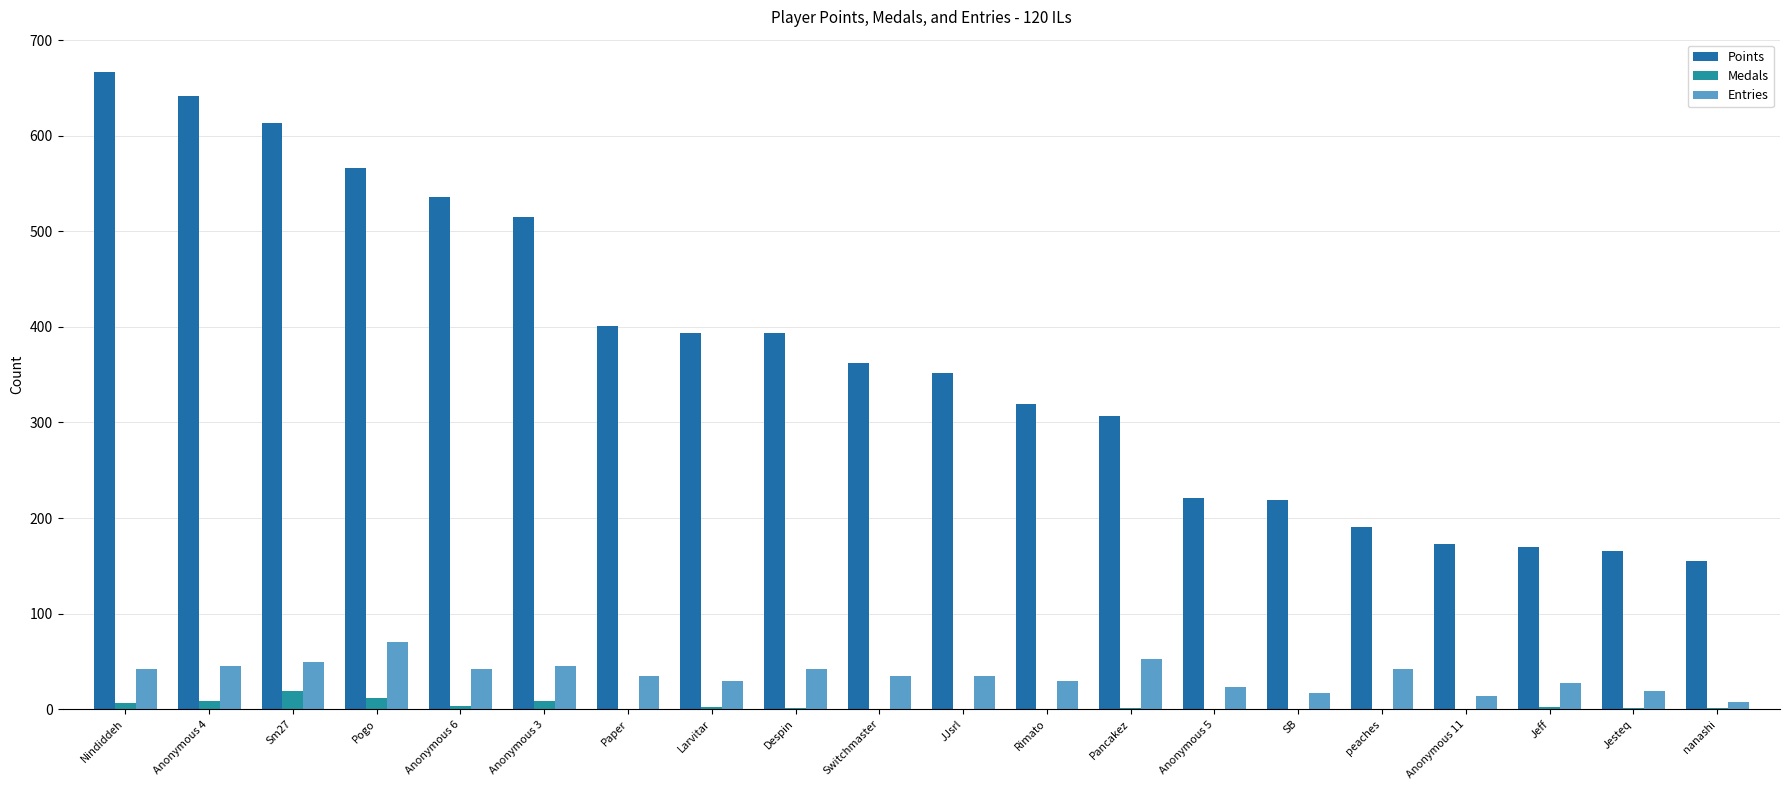

Between Anonymous 6 and Anonymous 5, which series saw the biggest shift?

Points